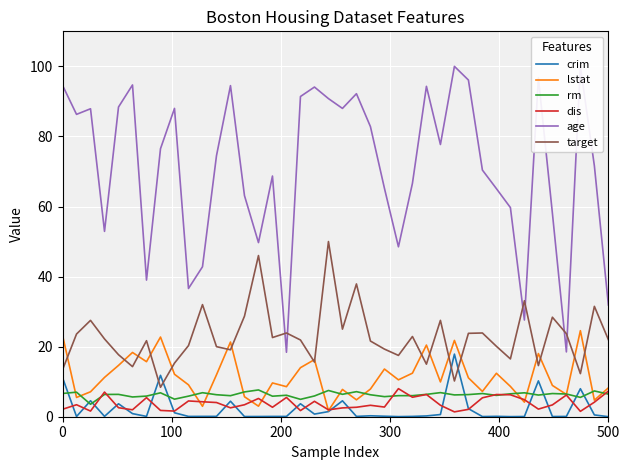

How many data points does each series have?

40